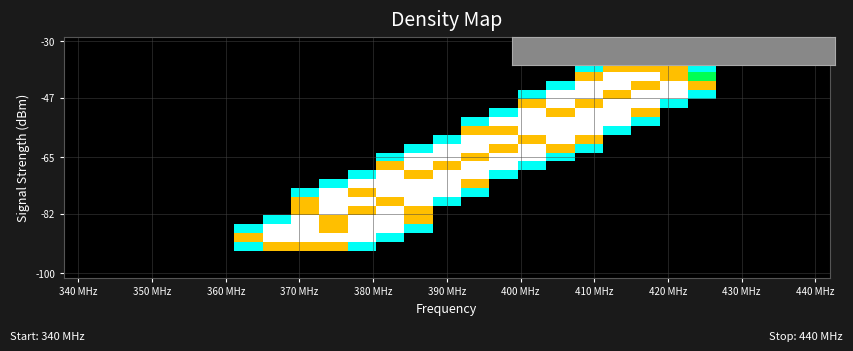

At which category does the chart reach its minimum across all series?

340 MHz